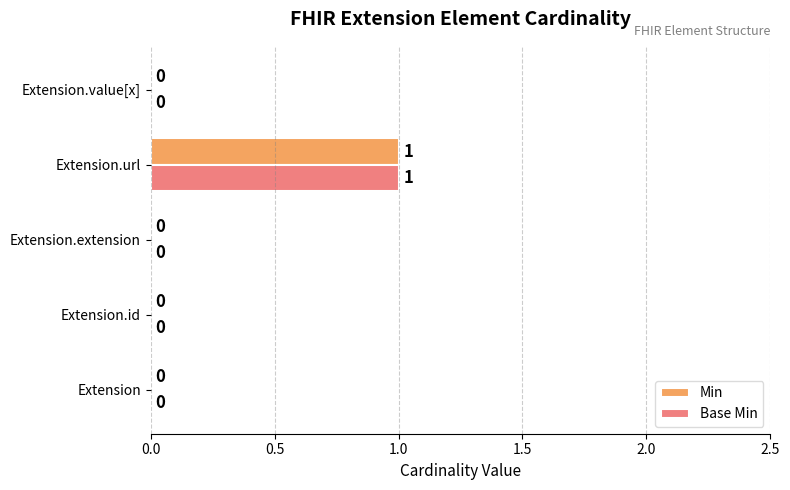

At which category does the chart reach its peak across all series?

Extension.url